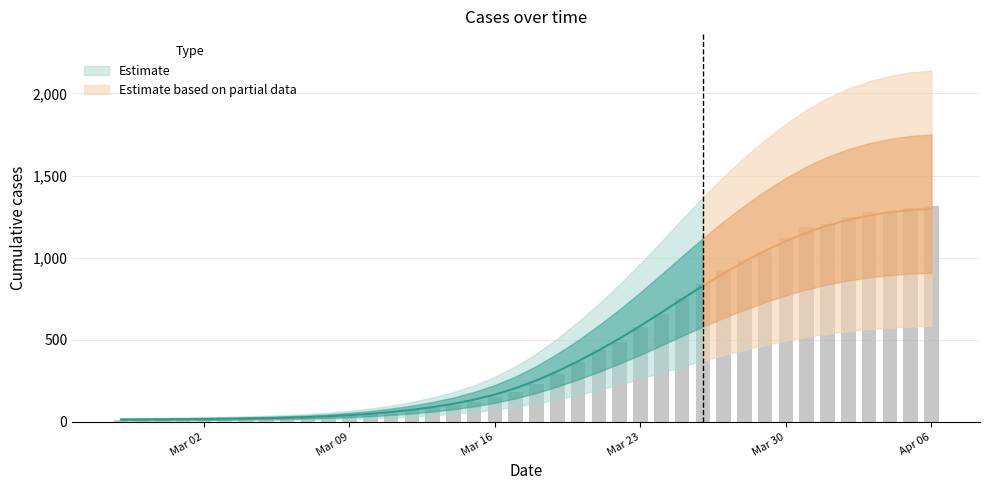

Between 2020-03-14 and 2020-02-28, which is larger?

2020-03-14